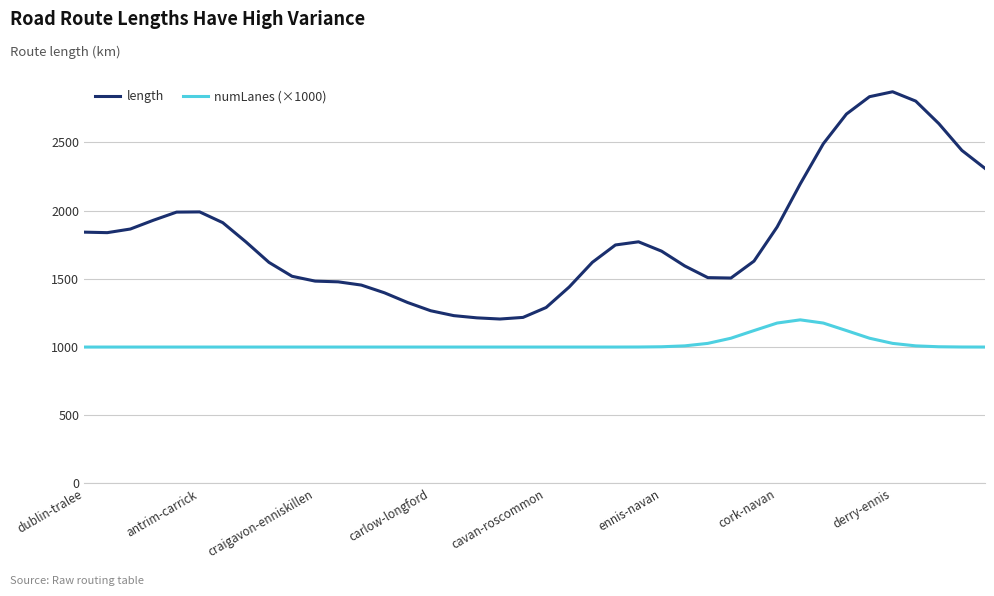

Which series has the largest total across all categories?

length